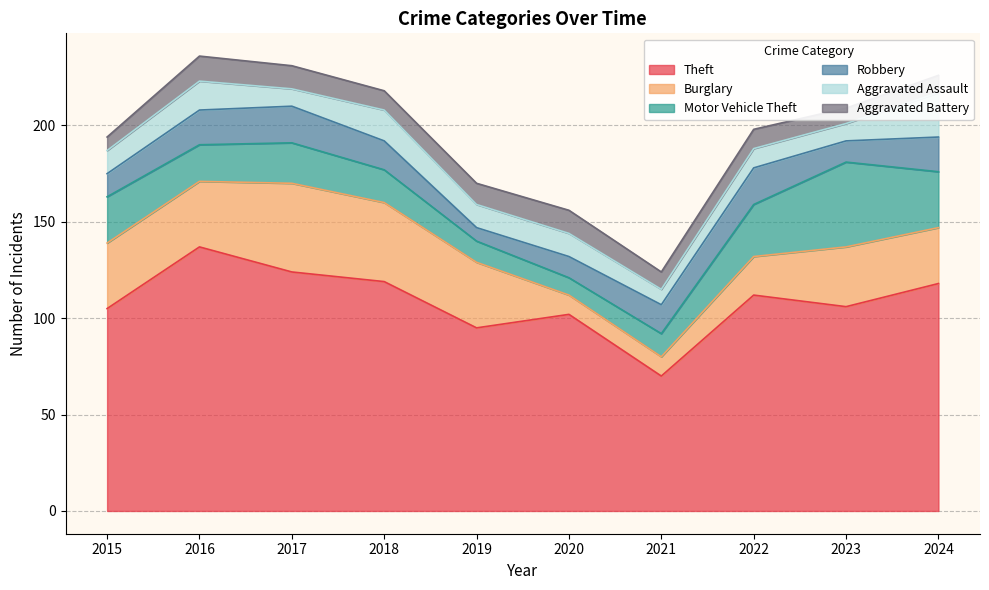

Which label corresponds to the largest value in the chart?

2016